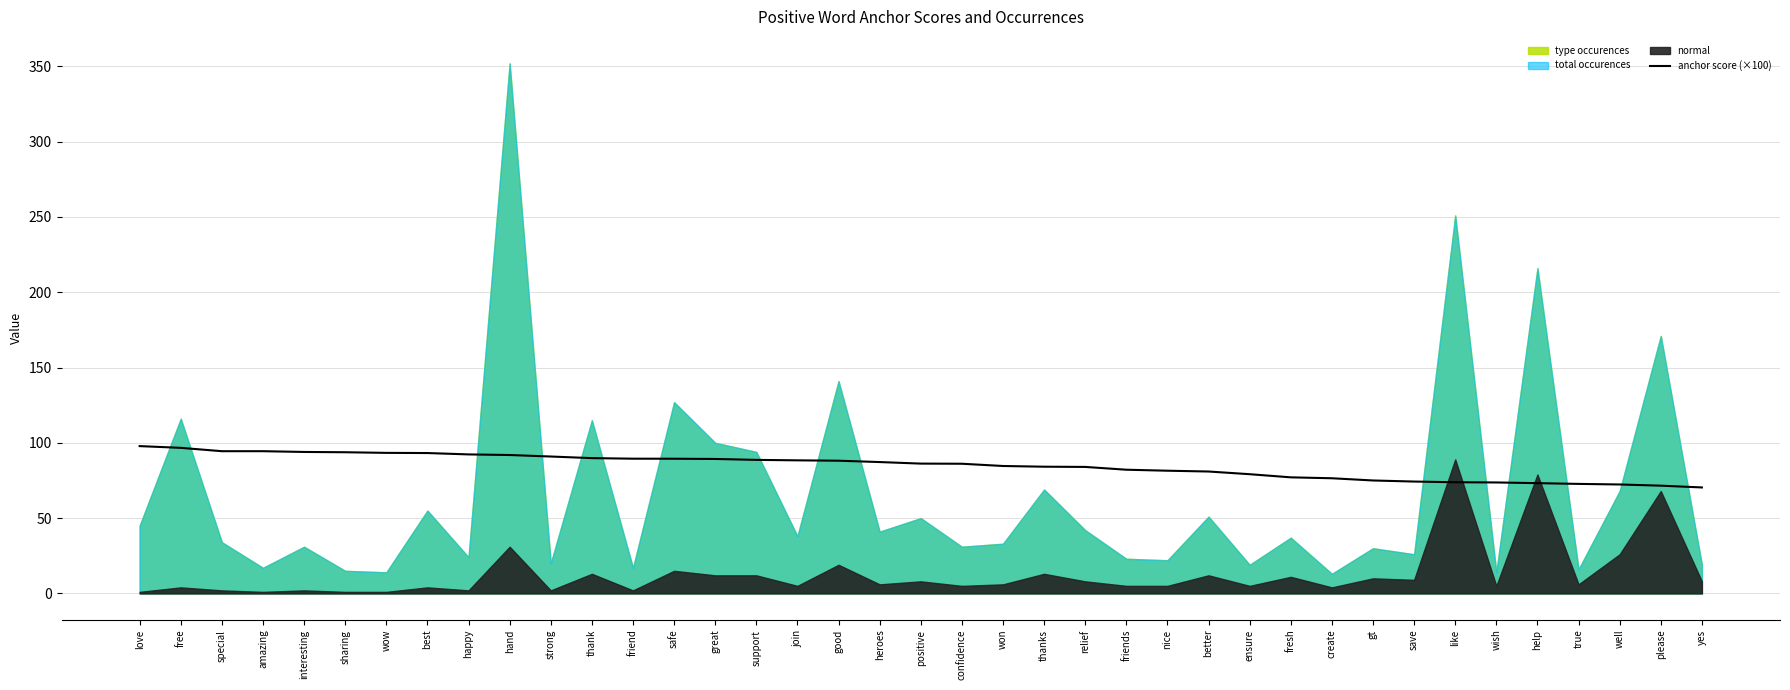

What is the difference between the values at thanks and best?

9.1